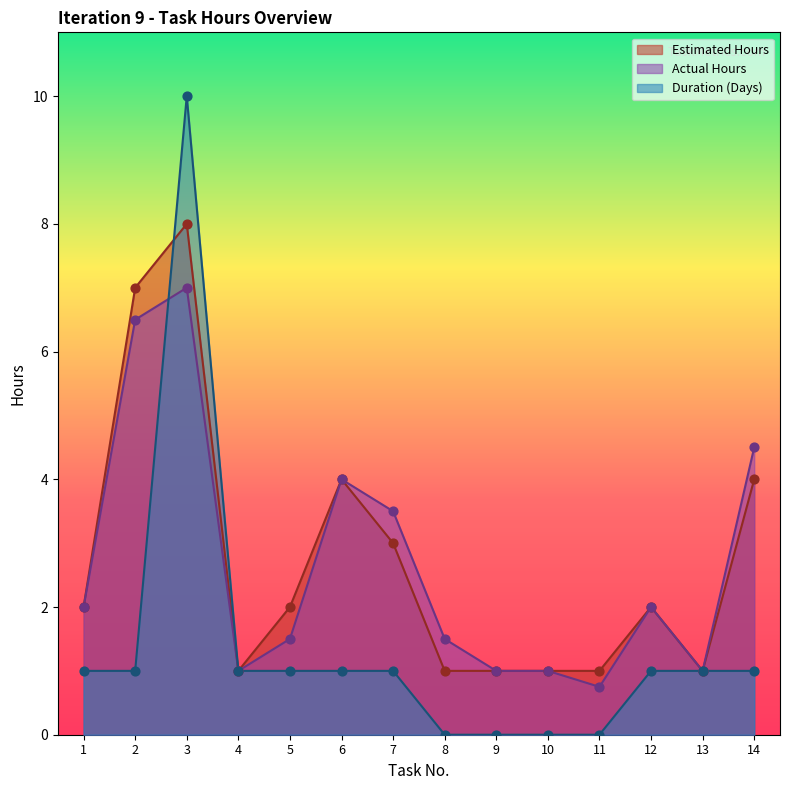

Which series has the largest Y range (max minus min)?

Duration (Days)